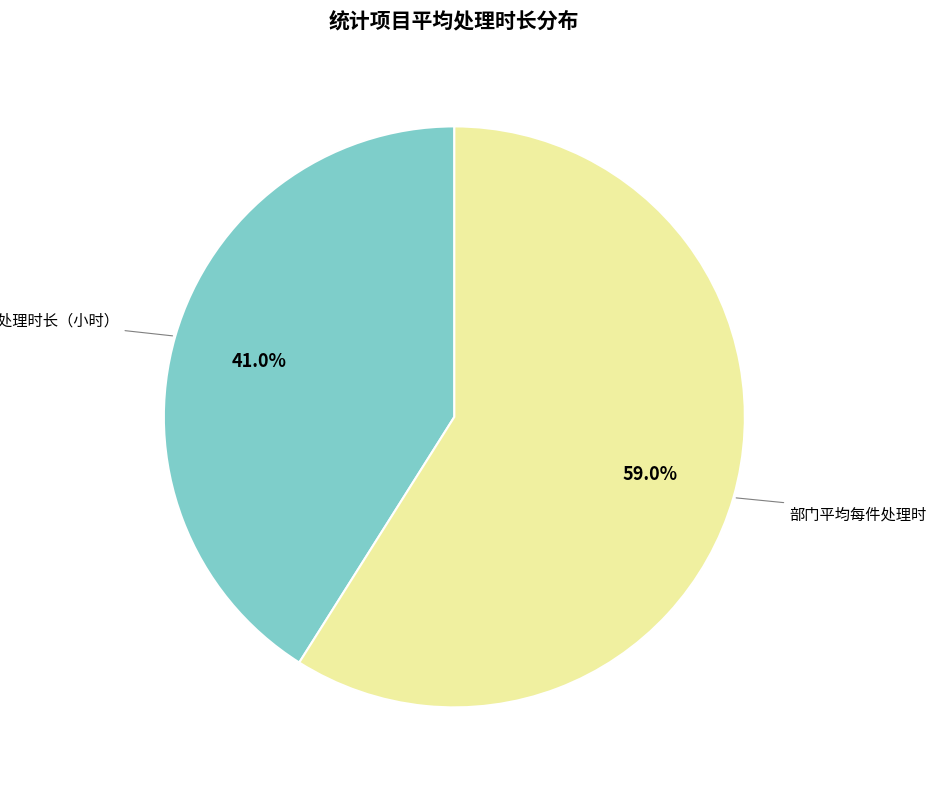

Do 部门平均每件处理时长（小时） and 人均每件处理时长（小时） together represent more than half of the pie?

Yes